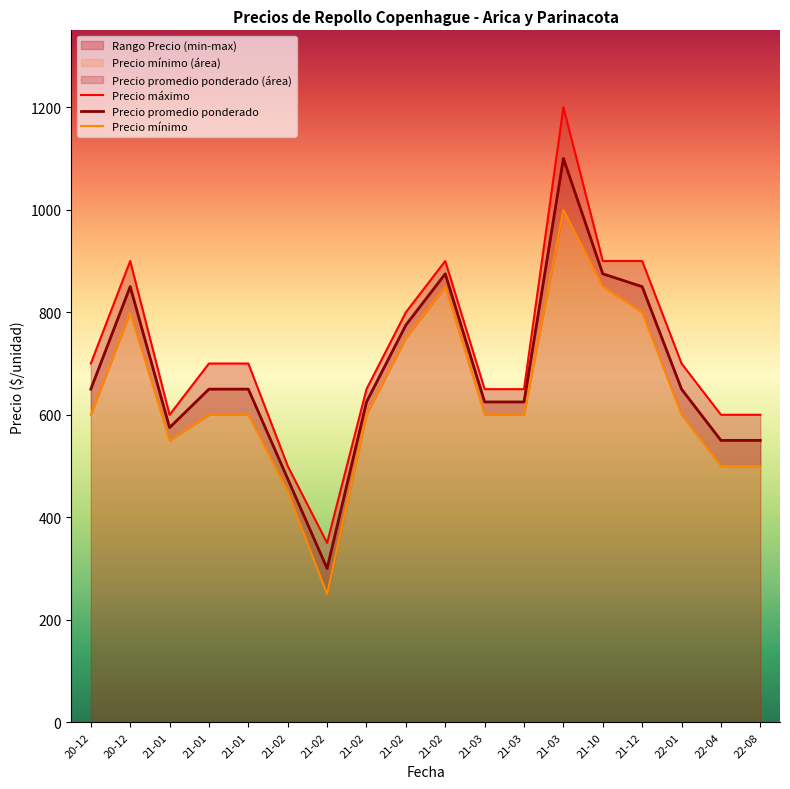

What is the label of the 18th point from the right?

20-12